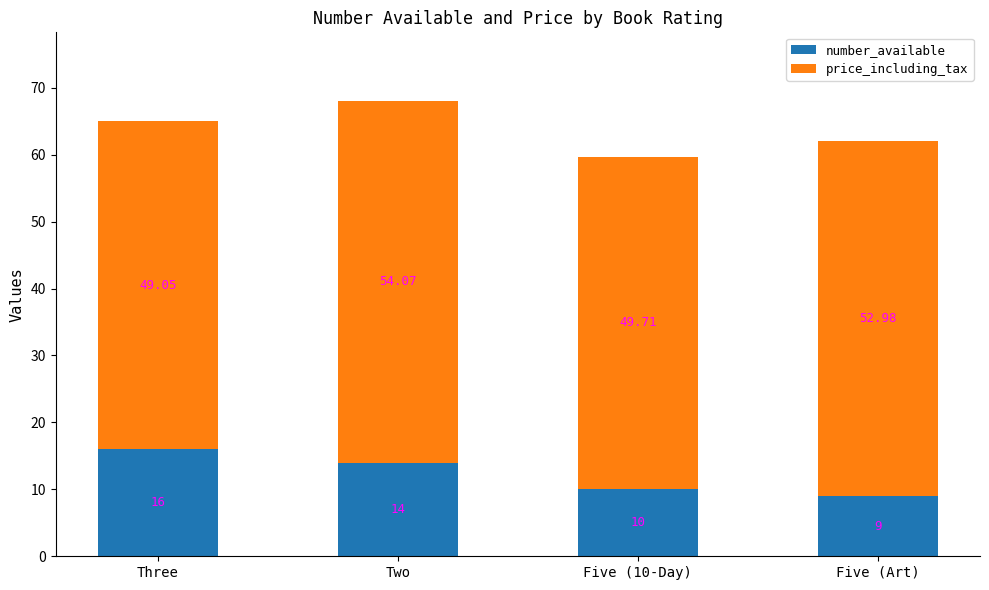

What is the difference between the second highest and second lowest values in the number_available series?

4.0